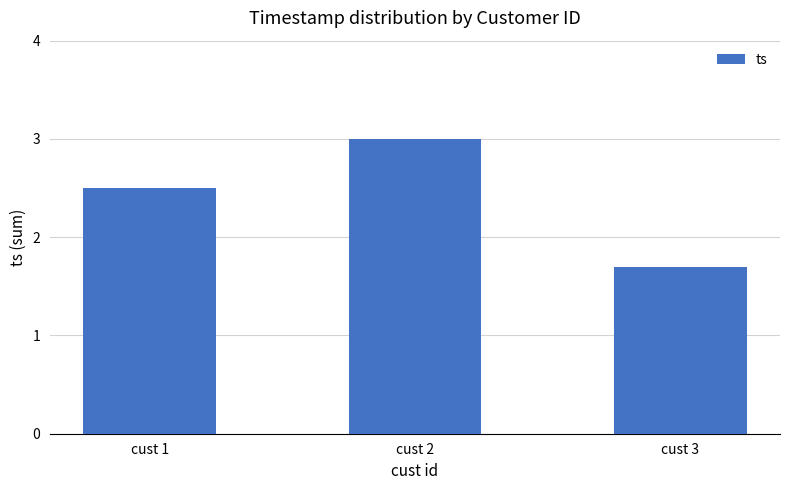

Which has a higher value, cust 1 or cust 3?

cust 1